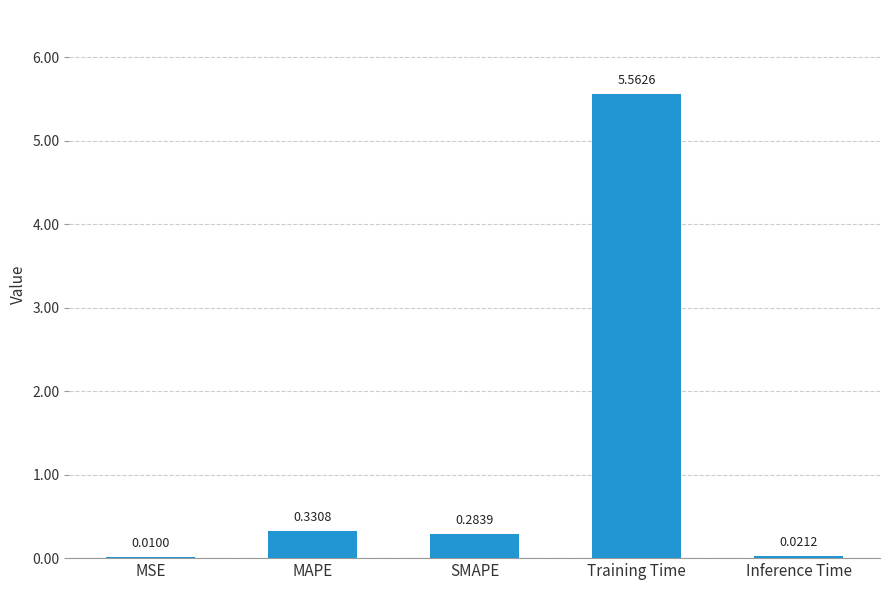

What is the change in value from MSE to SMAPE?

+0.3